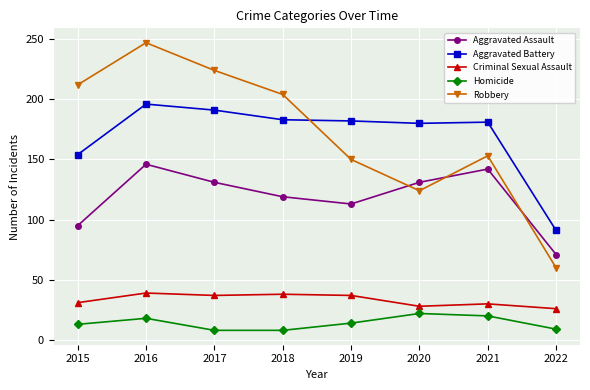

At how many categories does at least one series exceed 87?

8